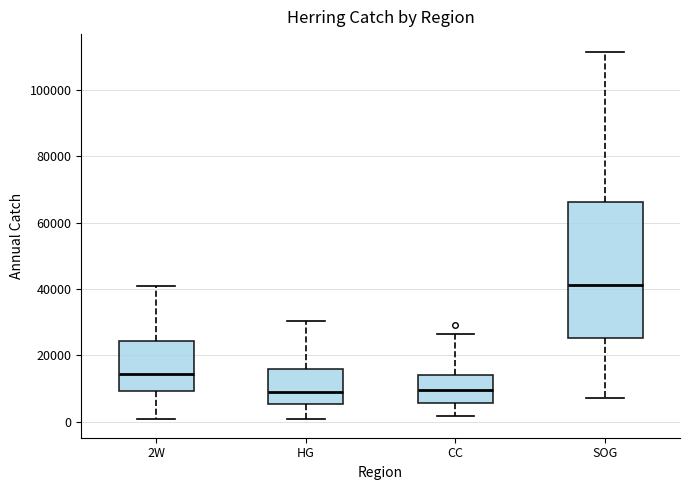

Reading left to right, transcribe this box plot: for each box, give where its median line is, the range the box spans, and where its two whiskers end, as read against the y-axis. The values are not printed on the chart, so give them approximately, as read against the axis.

2W: median 14000, box 10000 to 24000, whiskers 0 to 40000
HG: median 8000, box 6000 to 16000, whiskers 0 to 30000
CC: median 10000, box 6000 to 14000, whiskers 2000 to 26000
SOG: median 42000, box 26000 to 66000, whiskers 8000 to 112000